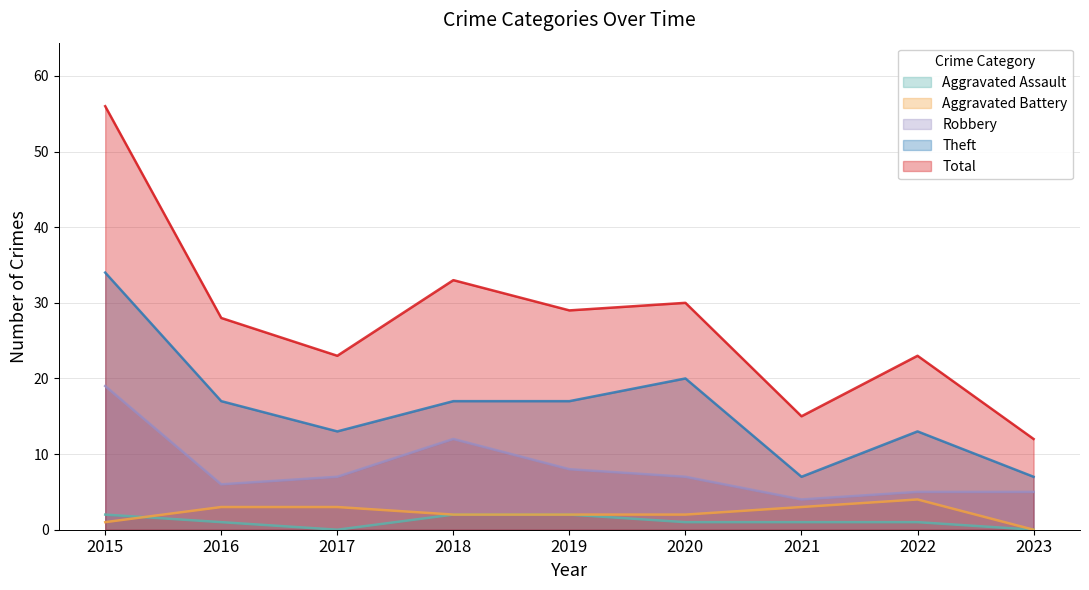

Reading left to right, what are all the values shown in this chart?

Aggravated Assault: 2	1	0	2	2	1	1	1	0
Aggravated Battery: 1	3	3	2	2	2	3	4	0
Robbery: 19	6	7	12	8	7	4	5	5
Theft: 34	17	13	17	17	20	7	13	7
Total: 56	28	23	33	29	30	15	23	12